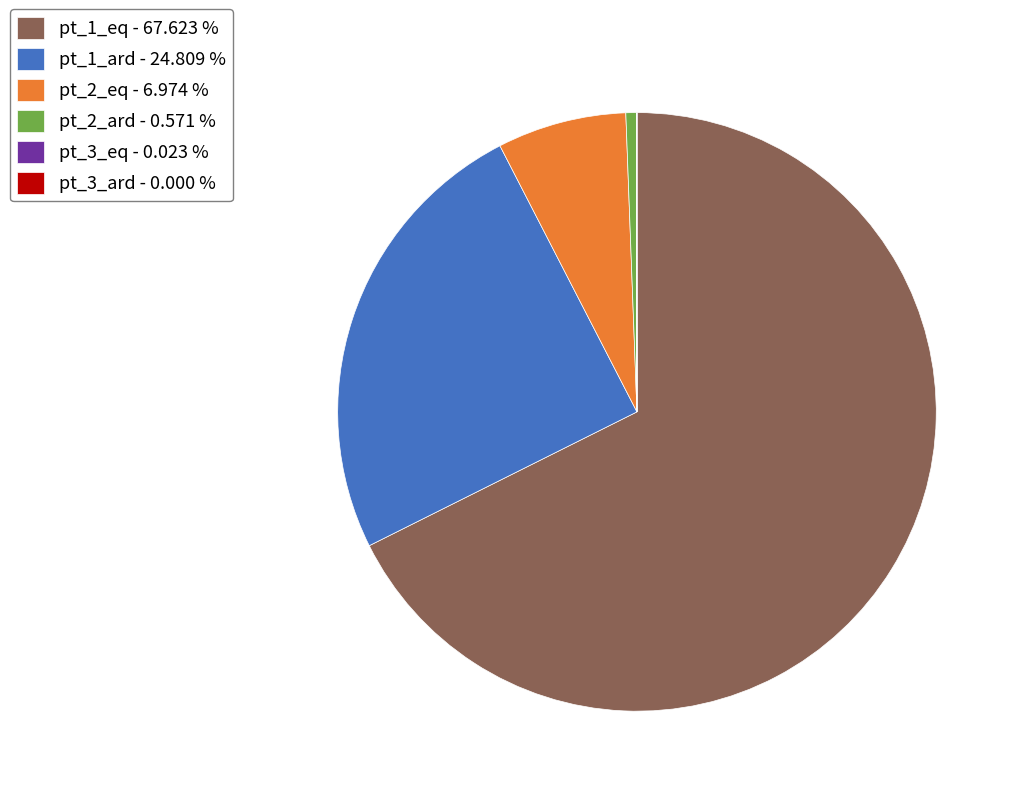

Is the sum of pt_2_eq - 6.974 % and pt_2_ard - 0.571 % greater than half?

No